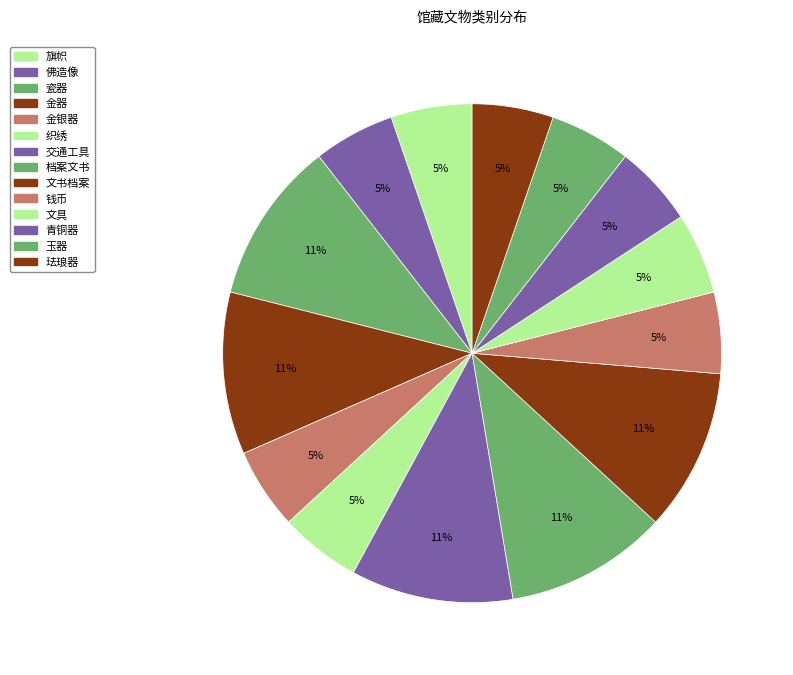

How many slices are in this pie chart?

14